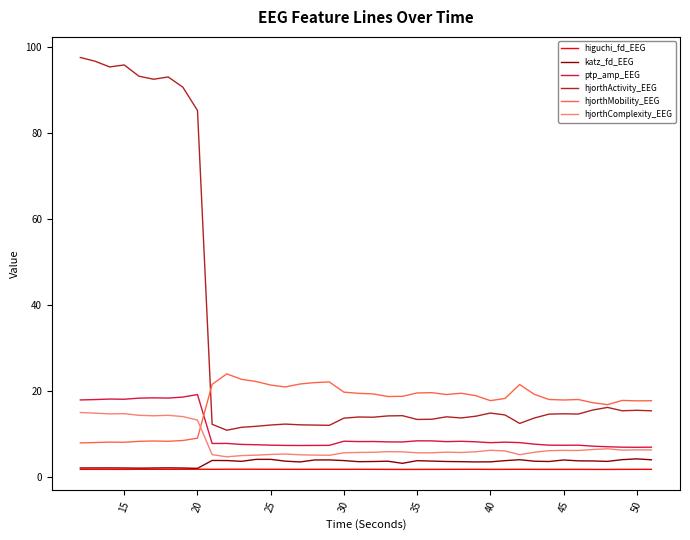

Which series has the largest total across all categories?

hjorthActivity_EEG